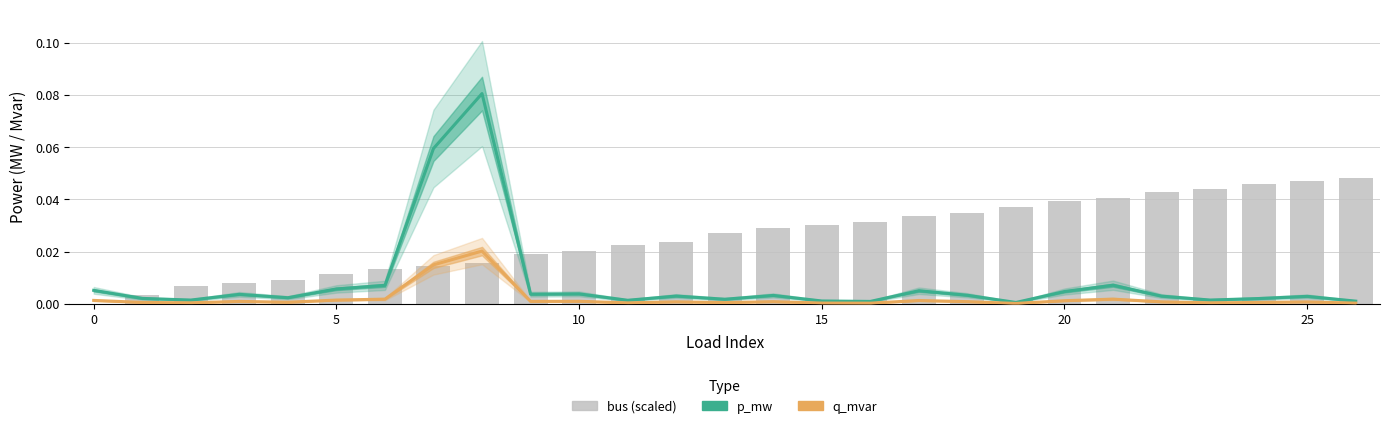

At which category is the sum across all series the highest?

8